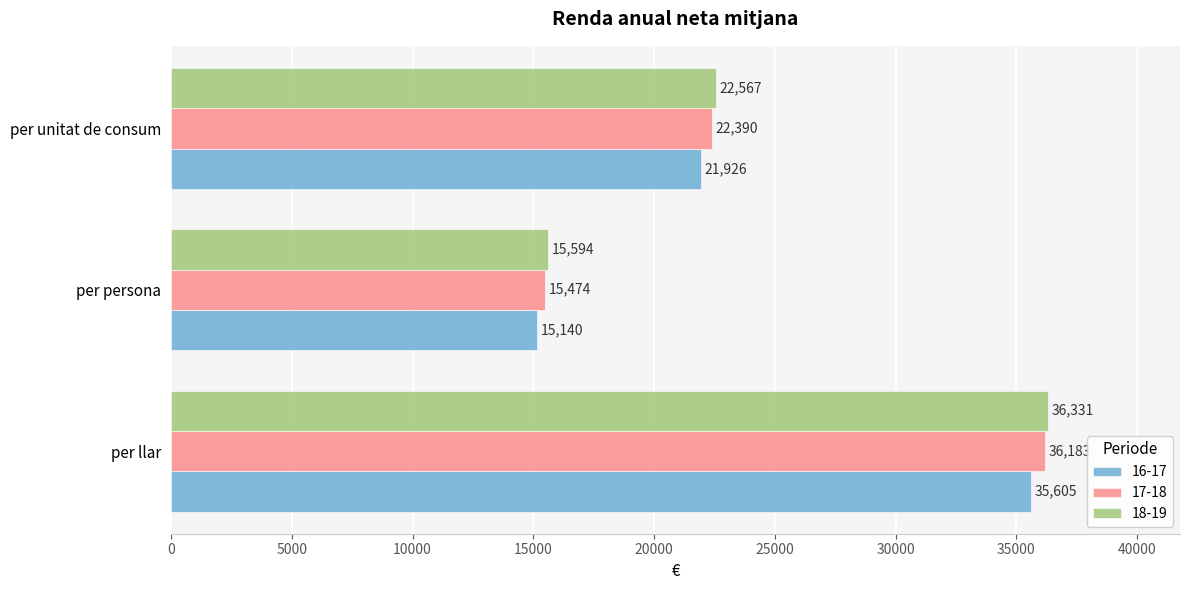

Which series changed the most between per persona and per unitat de consum?

18-19